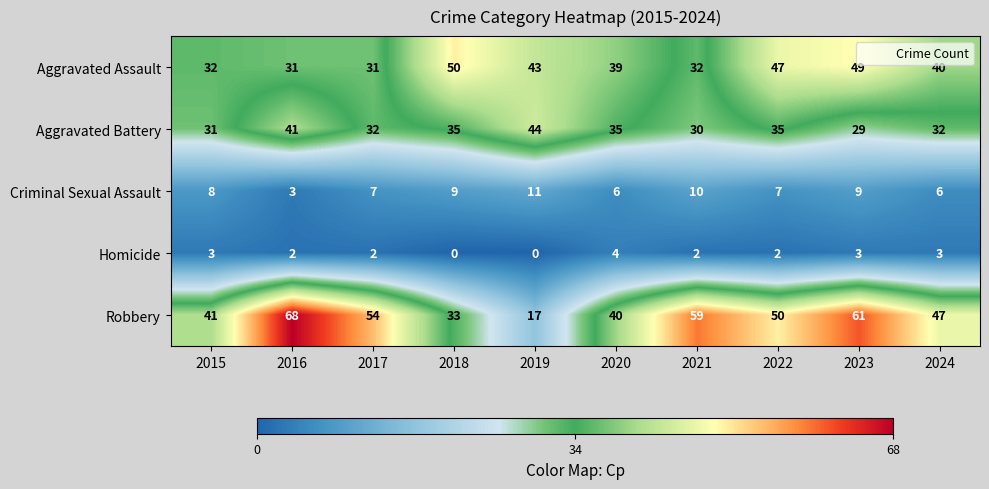

What is the maximum value for Homicide?

4